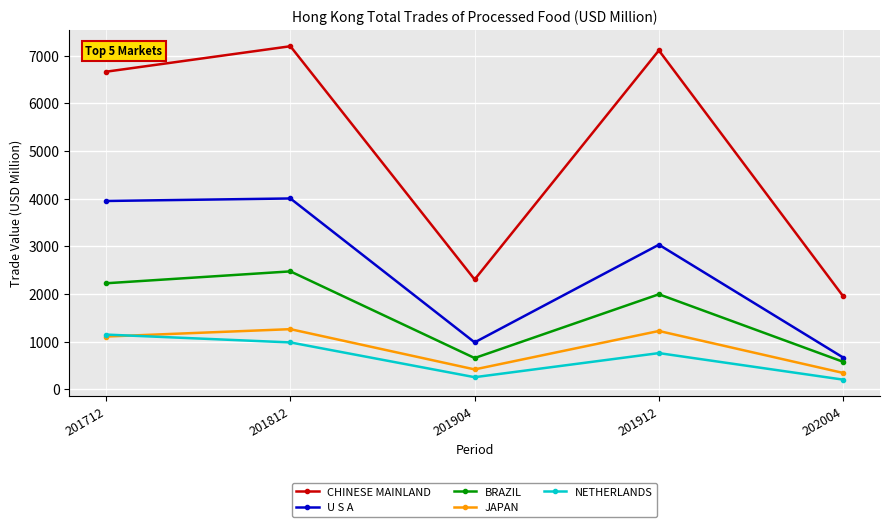

How many interior local valleys does the NETHERLANDS series have?

1